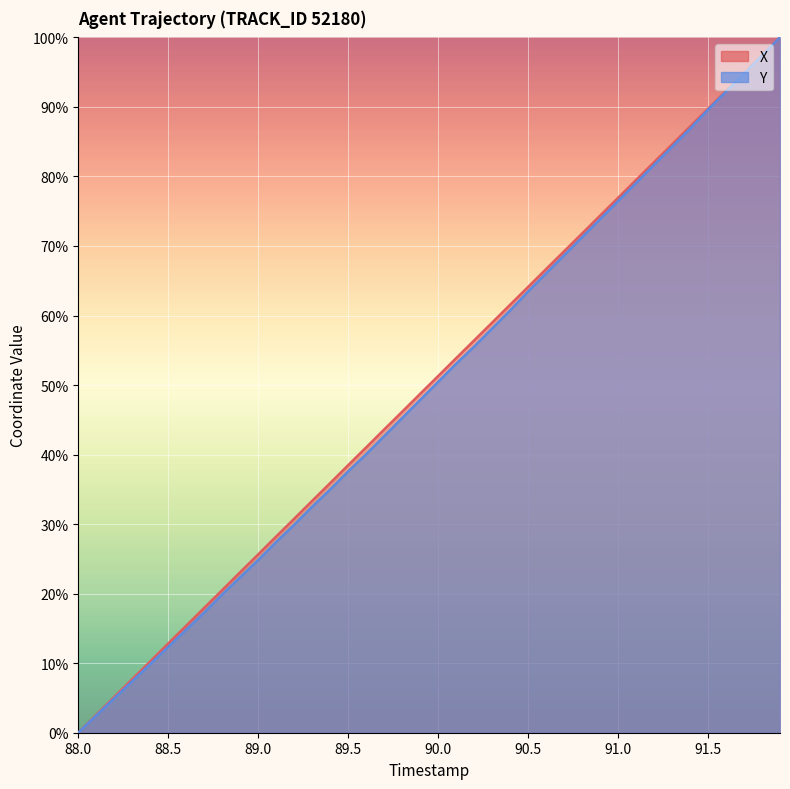

True or false: X and Y intersect in this chart.

False